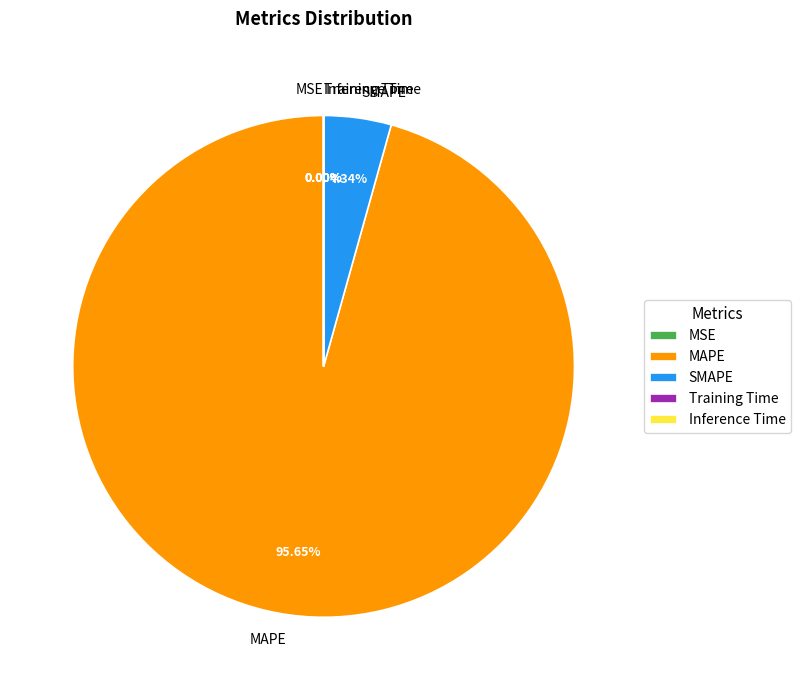

Combined, do SMAPE and MAPE account for over 50%?

Yes